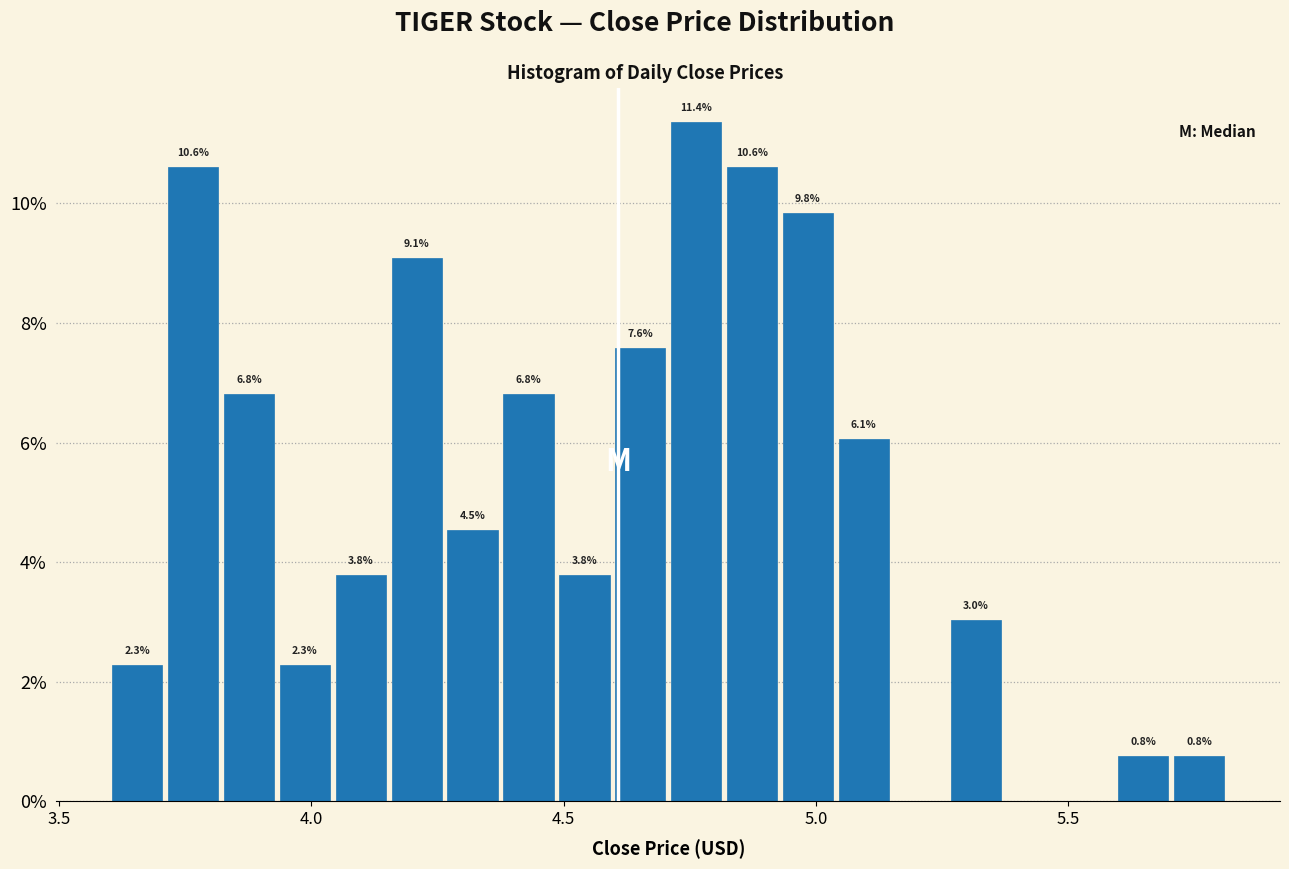

Read against the x-axis, roughly where is the centre of the tallest bar?

4.75